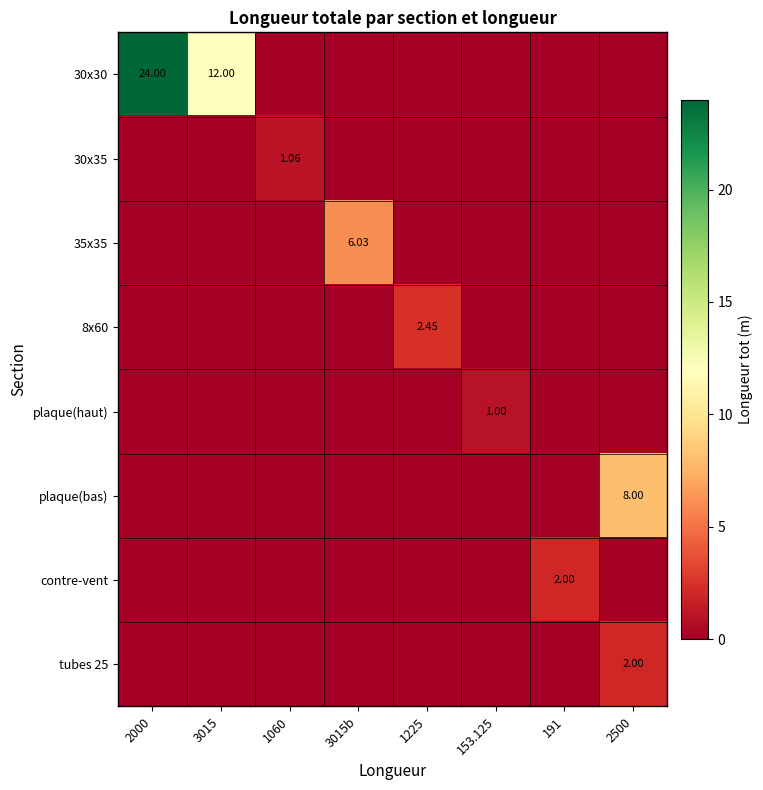

Count the number of categories in the chart.

8